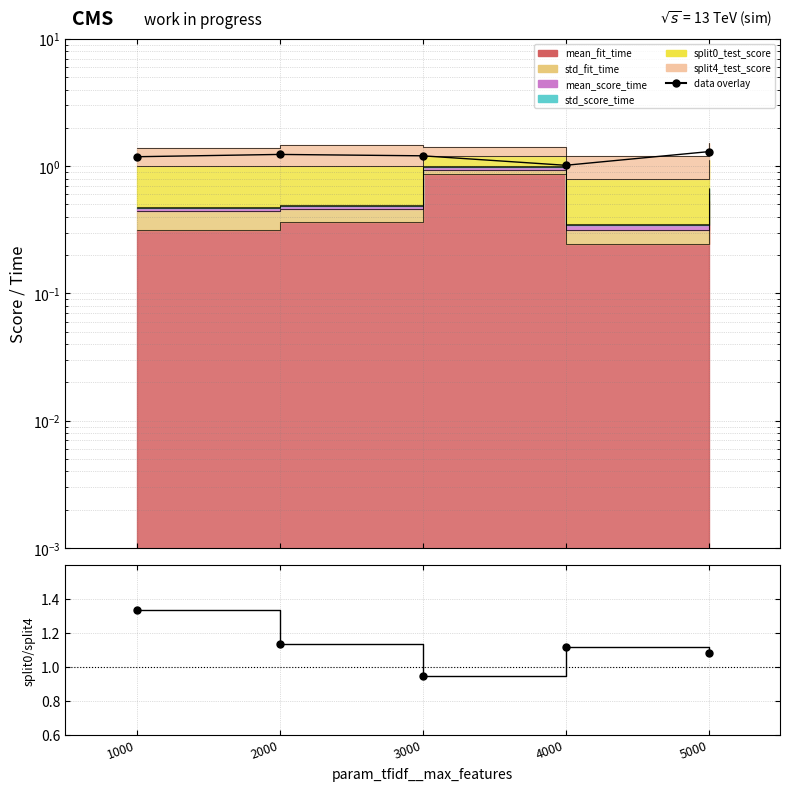

Reading right to left, list all the values displayed in this chart.

5000=1.3	4000=1.0	3000=1.2	2000=1.2	1000=1.2